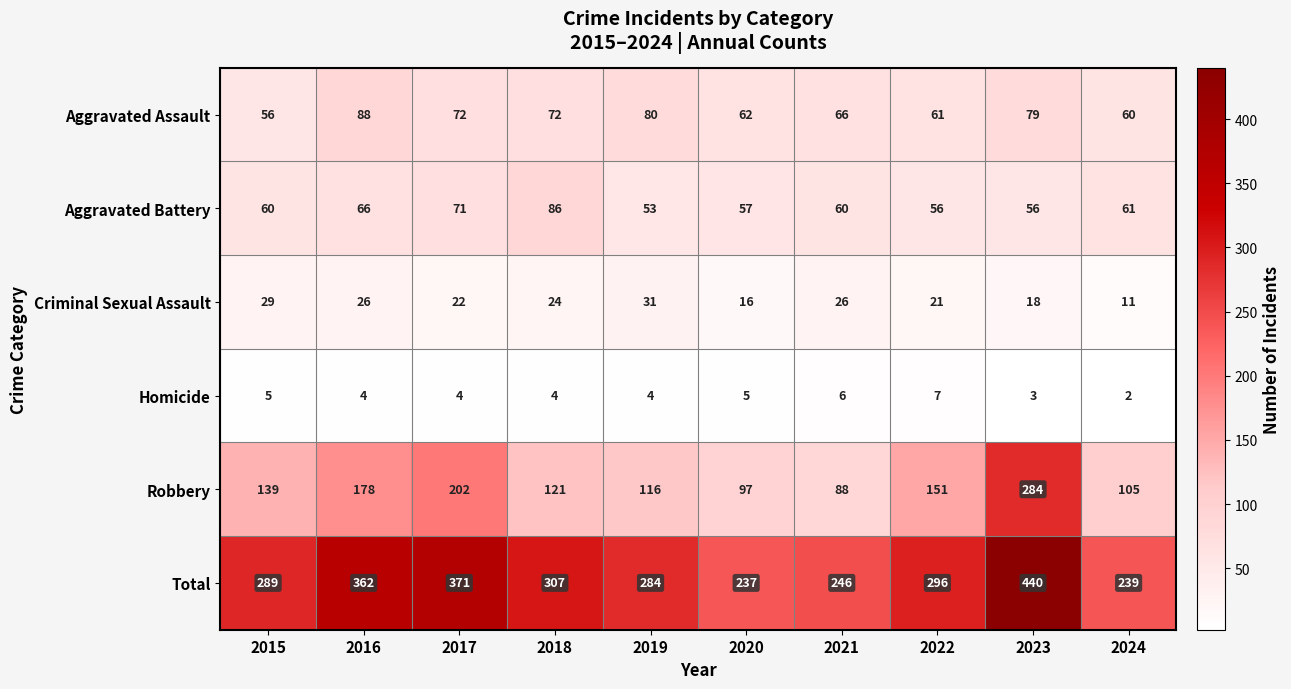

Is the value of Homicide at 2021 greater than the value of Total at 2015?

No